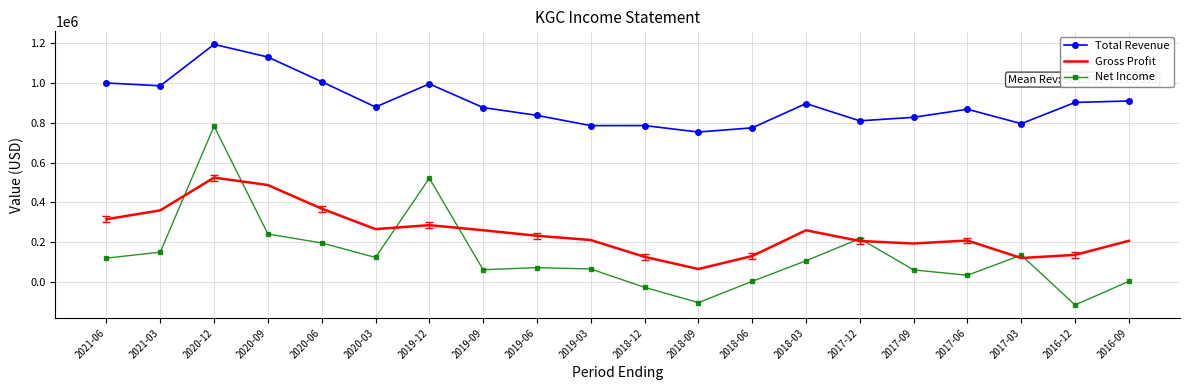

In Net Income, how many points are higher than both neighbors (excluding endpoints)?

5